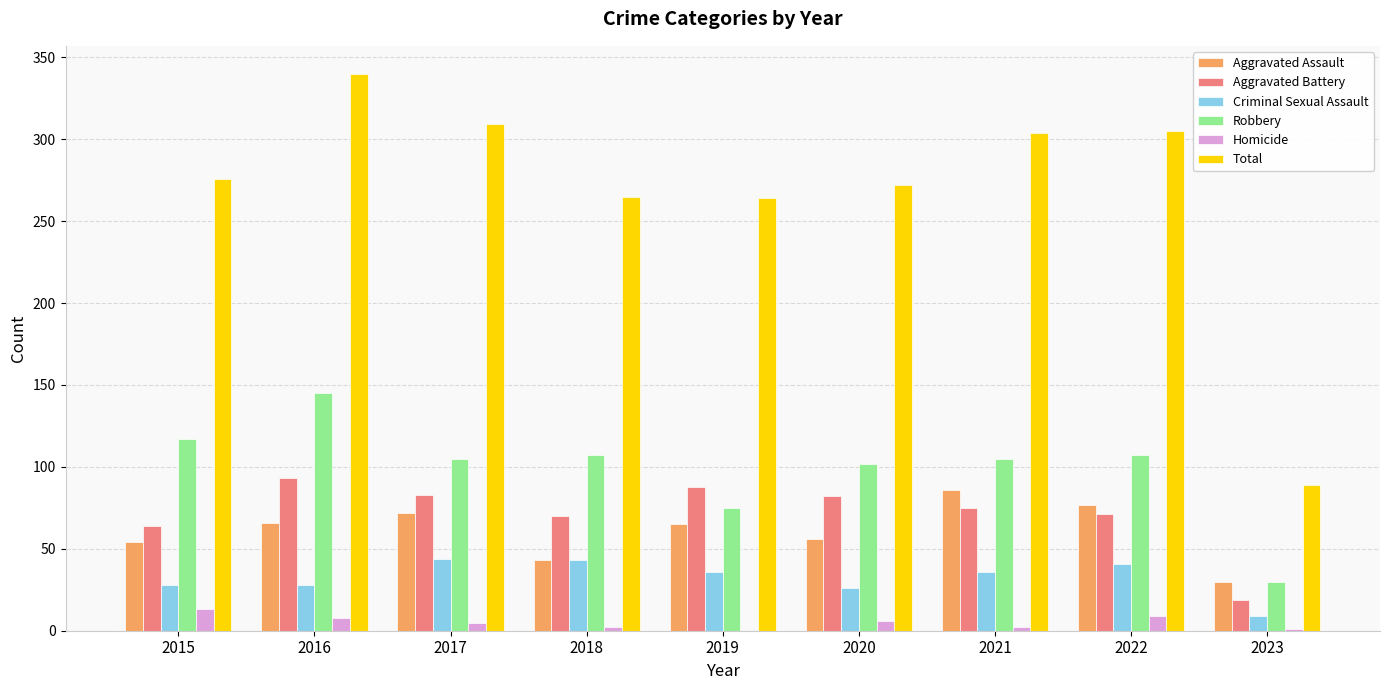

Which series has the largest range (max minus min)?

Total